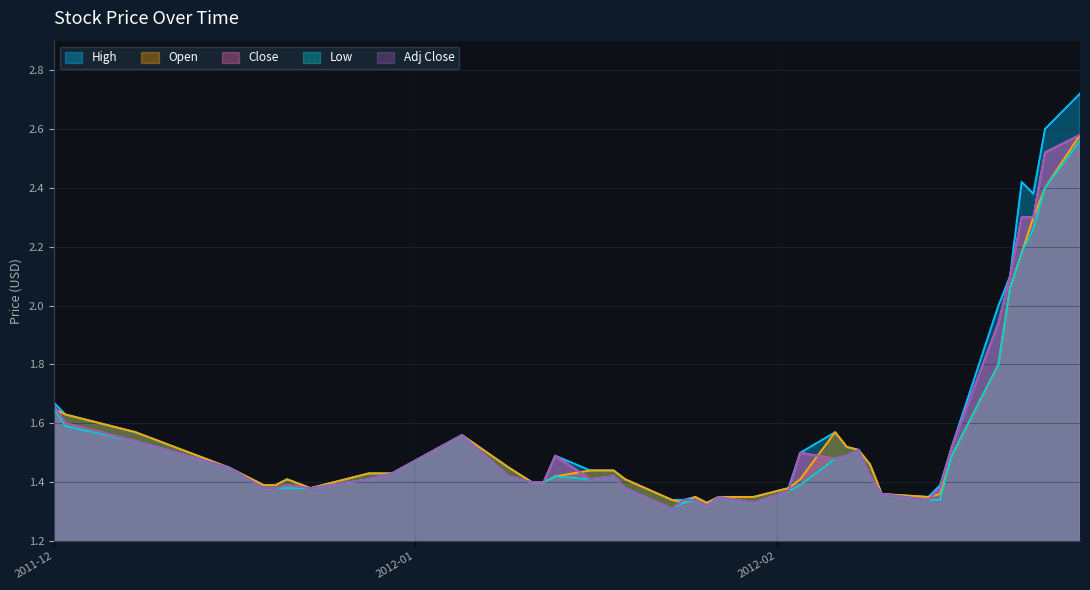

Count the number of data series in this chart.

5